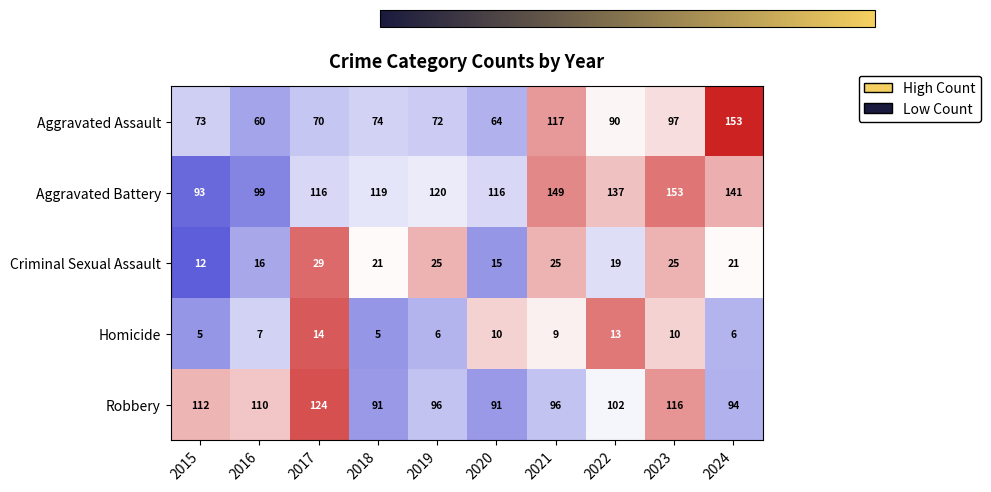

What is the minimum value for Aggravated Battery?

93